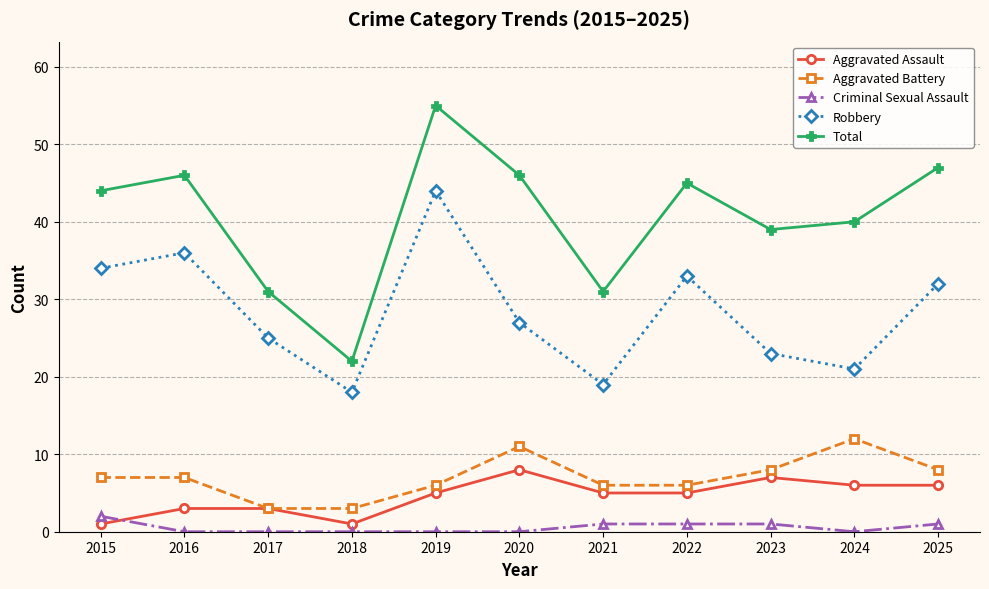

At which category is the sum across all series the highest?

2019